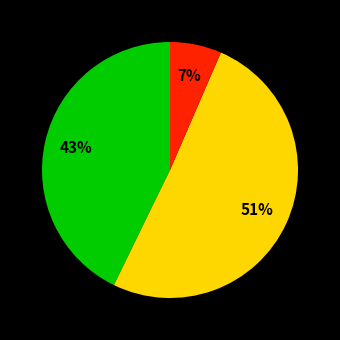

Is there a majority slice in this chart?

Yes